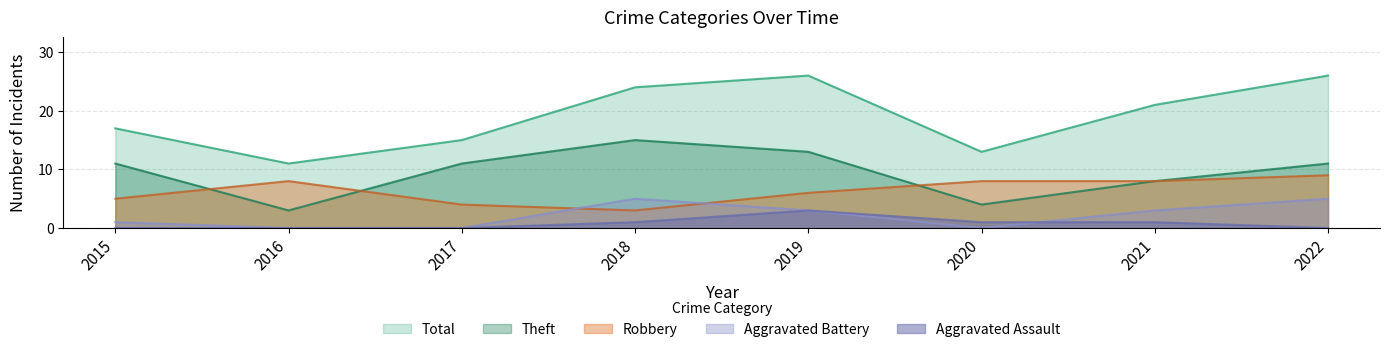

Reading left to right, extract all data points from this chart.

Robbery: 5	8	4	3	6	8	8	9
Theft: 11	3	11	15	13	4	8	11
Total: 17	11	15	24	26	13	21	26
Aggravated Battery: 1	0	0	5	3	0	3	5
Aggravated Assault: 0	0	0	1	3	1	1	0